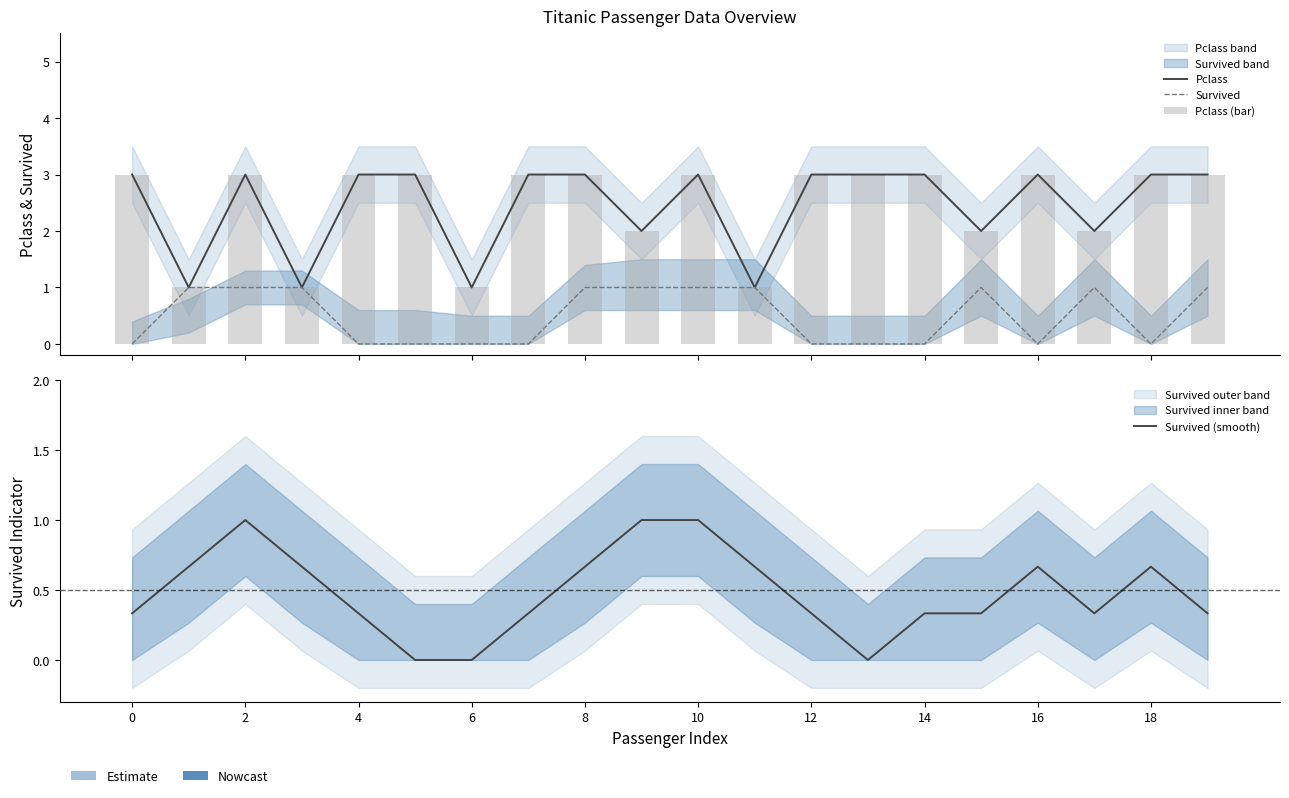

Reading right to left, extract all data points from this chart.

Pclass: 3.0	3.0	2.0	3.0	2.0	3.0	3.0	3.0	1.0	3.0	2.0	3.0	3.0	1.0	3.0	3.0	1.0	3.0	1.0	3.0
Survived: 1.0	0.0	1.0	0.0	1.0	0.0	0.0	0.0	1.0	1.0	1.0	1.0	0.0	0.0	0.0	0.0	1.0	1.0	1.0	0.0
Pclass (bar): 3.0	3.0	2.0	3.0	2.0	3.0	3.0	3.0	1.0	3.0	2.0	3.0	3.0	1.0	3.0	3.0	1.0	3.0	1.0	3.0
Survived (smooth): 0.3	0.7	0.3	0.7	0.3	0.3	0.0	0.3	0.7	1.0	1.0	0.7	0.3	0.0	0.0	0.3	0.7	1.0	0.7	0.3